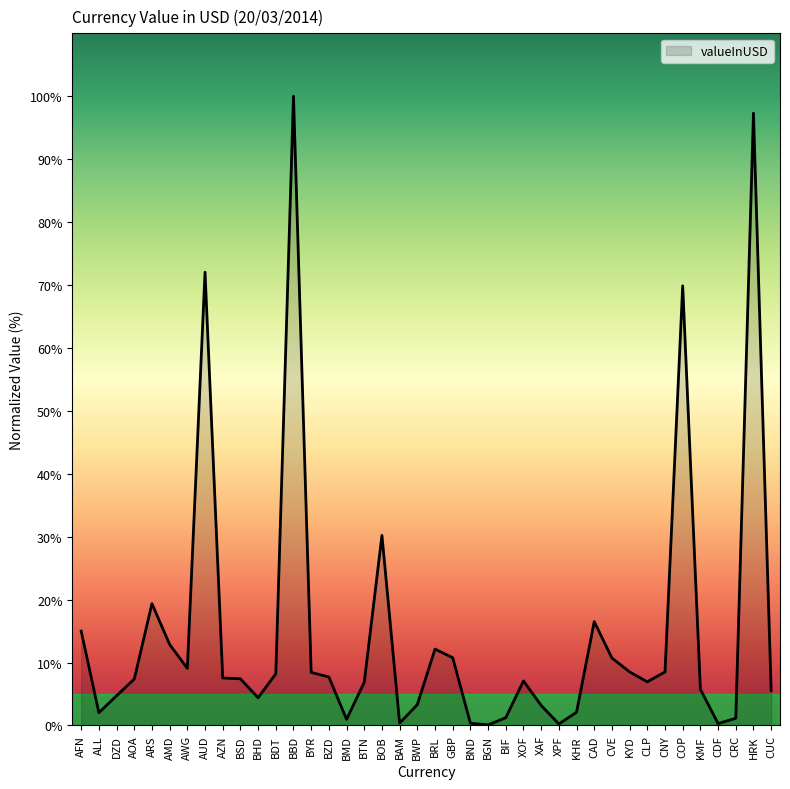

What position from the right is CUC?

1